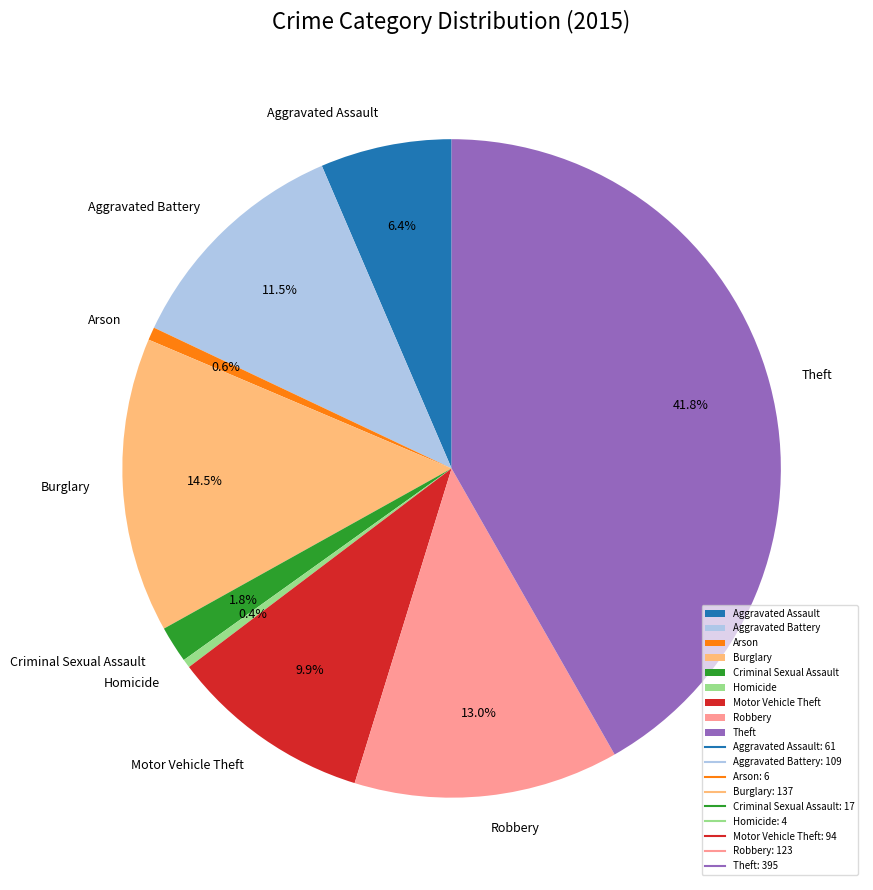

True or false: Burglary accounts for 28% of the total.

False